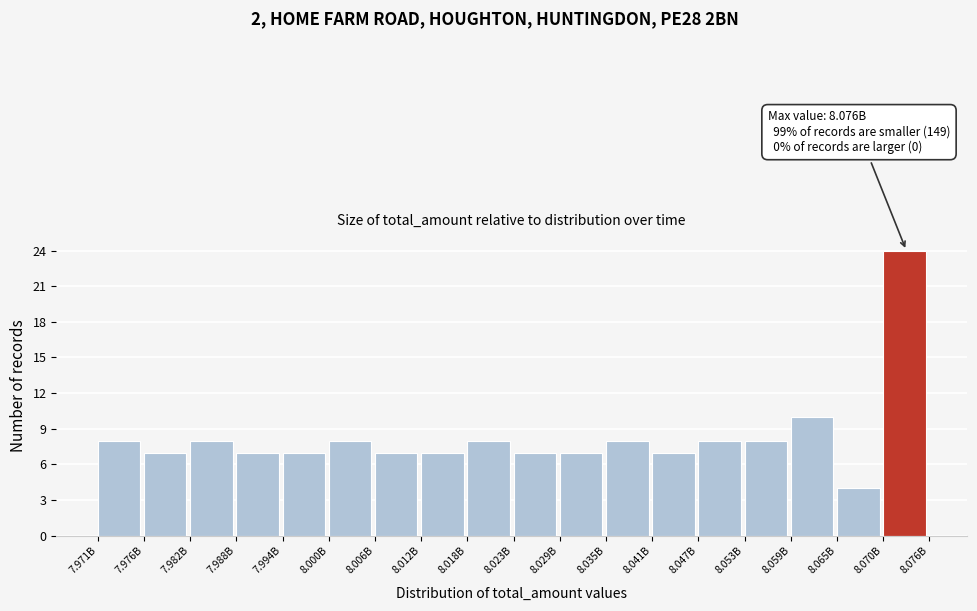

Reading right to left, transcribe all the data shown in this chart.

24	4	10	8	8	7	8	7	7	8	7	7	8	7	7	8	7	8